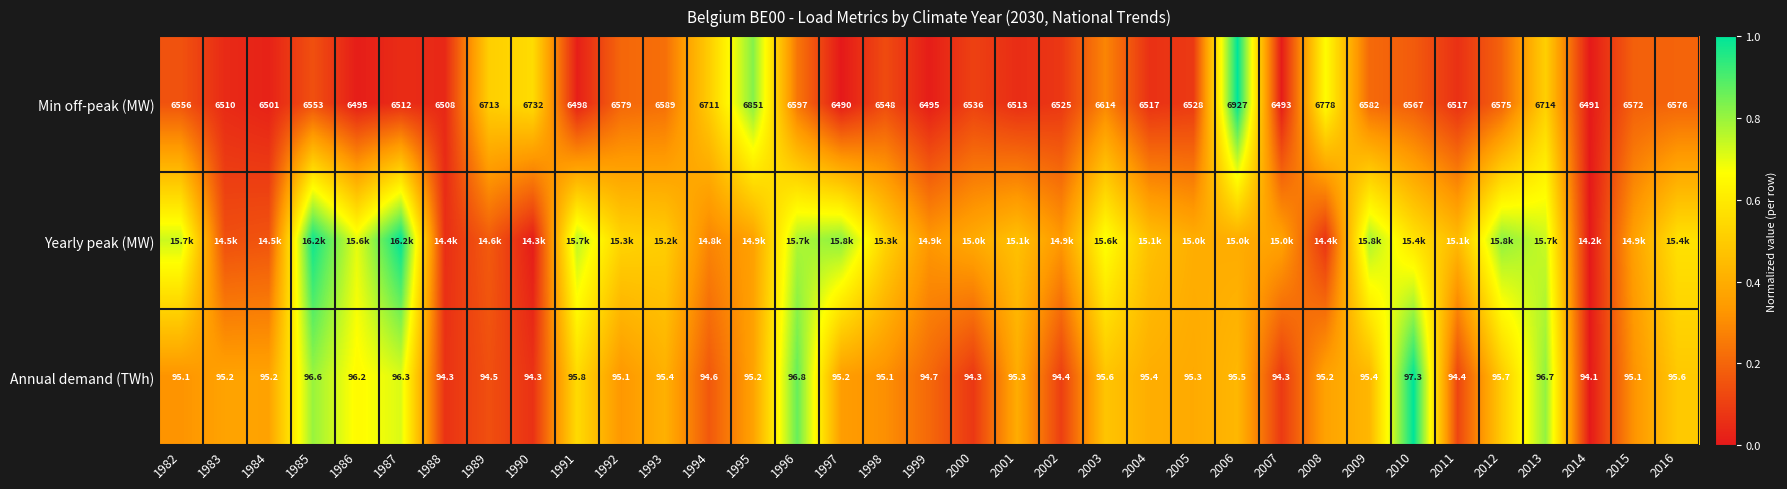

Which label corresponds to the smallest value in the chart?

1997